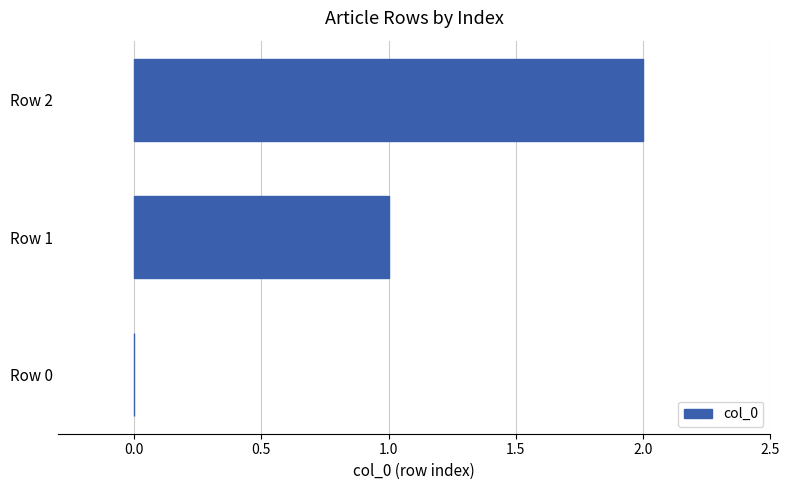

What is the sum of all values?

3